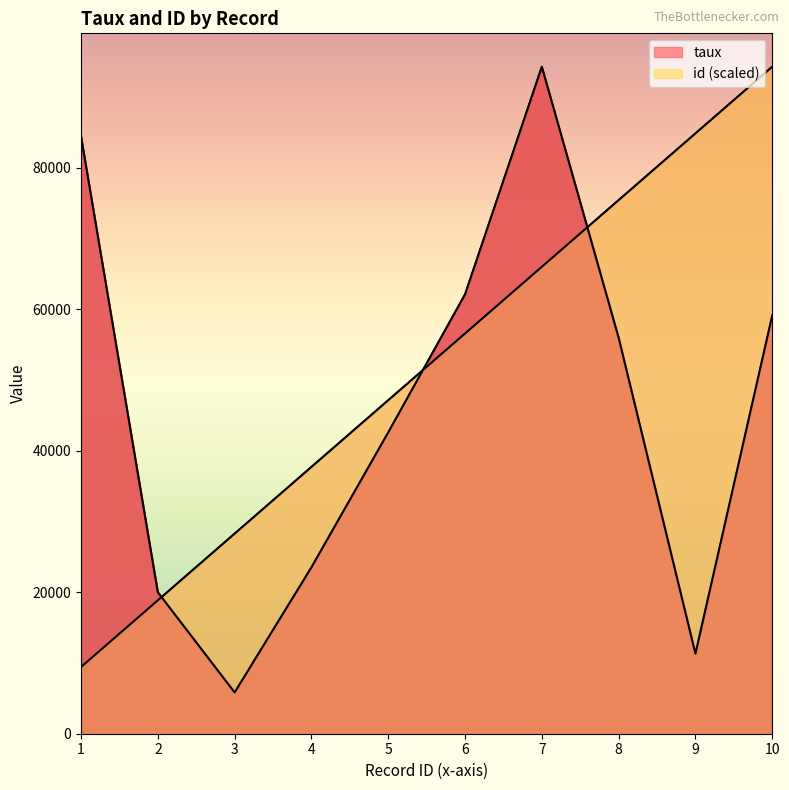

Read the taux value at 8.

55997.0